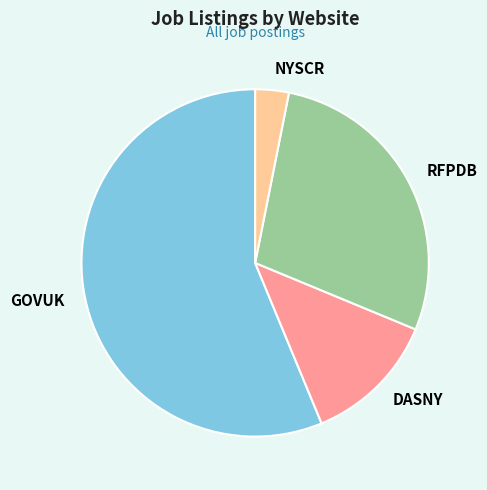

How many slices are in this pie chart?

4